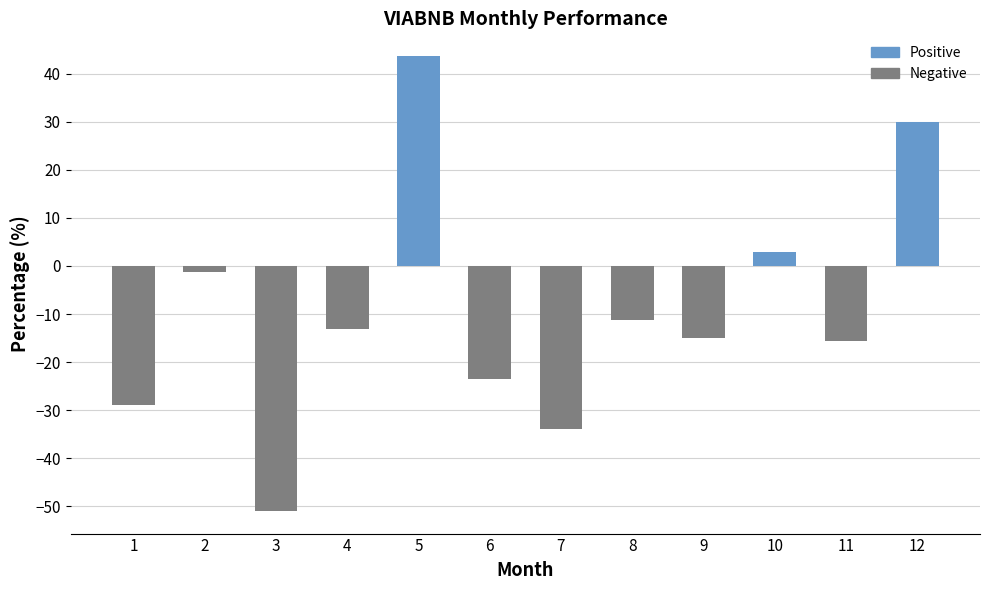

What is the difference between the values at 9 and 10?

17.9